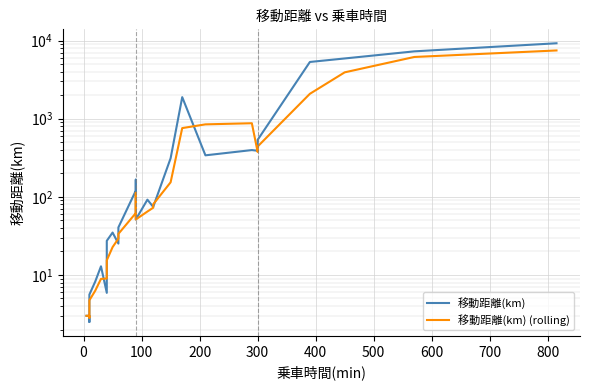

What is the difference between the maximum and minimum values in the 移動距離(km) (rolling) series?

7481.5